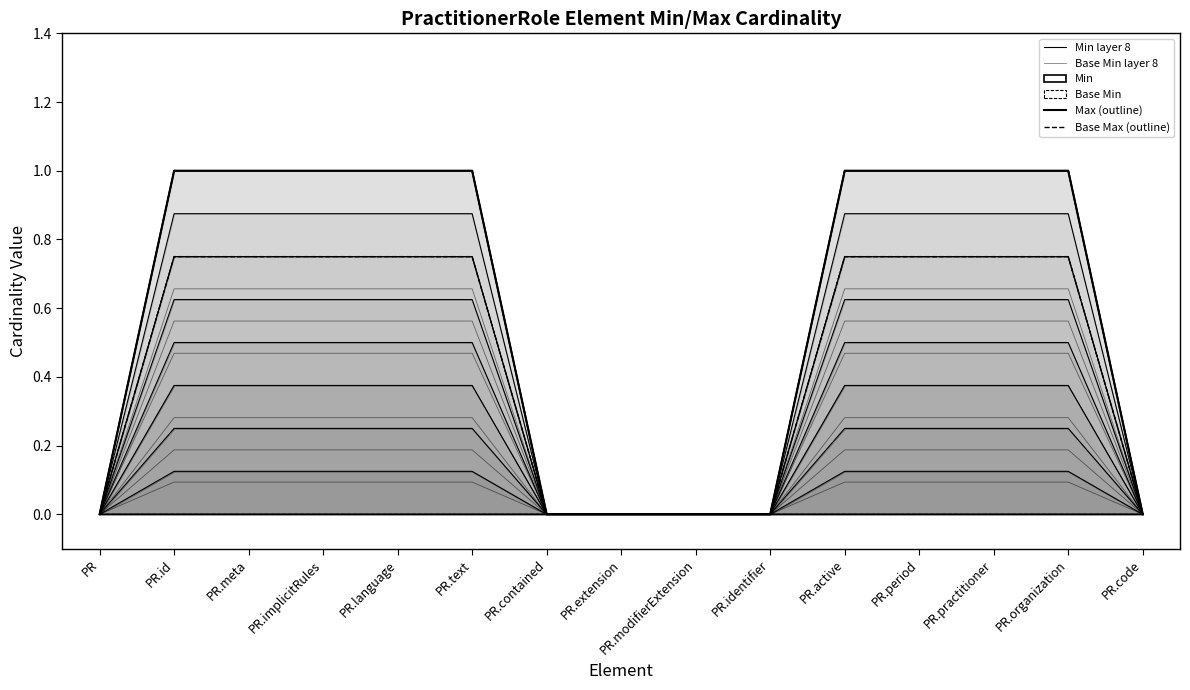

Which series has the widest spread of values?

Min layer 8